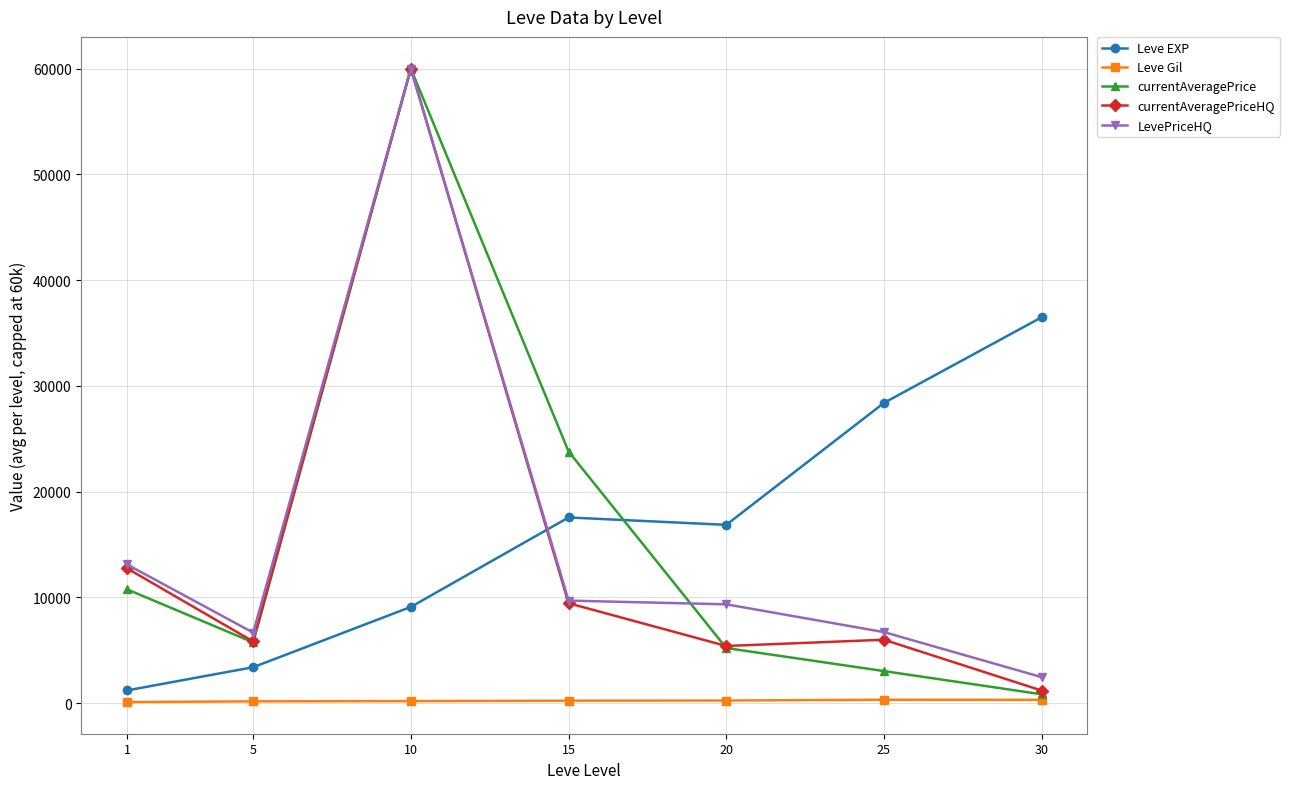

What is the average value of the currentAveragePriceHQ series?

14381.5